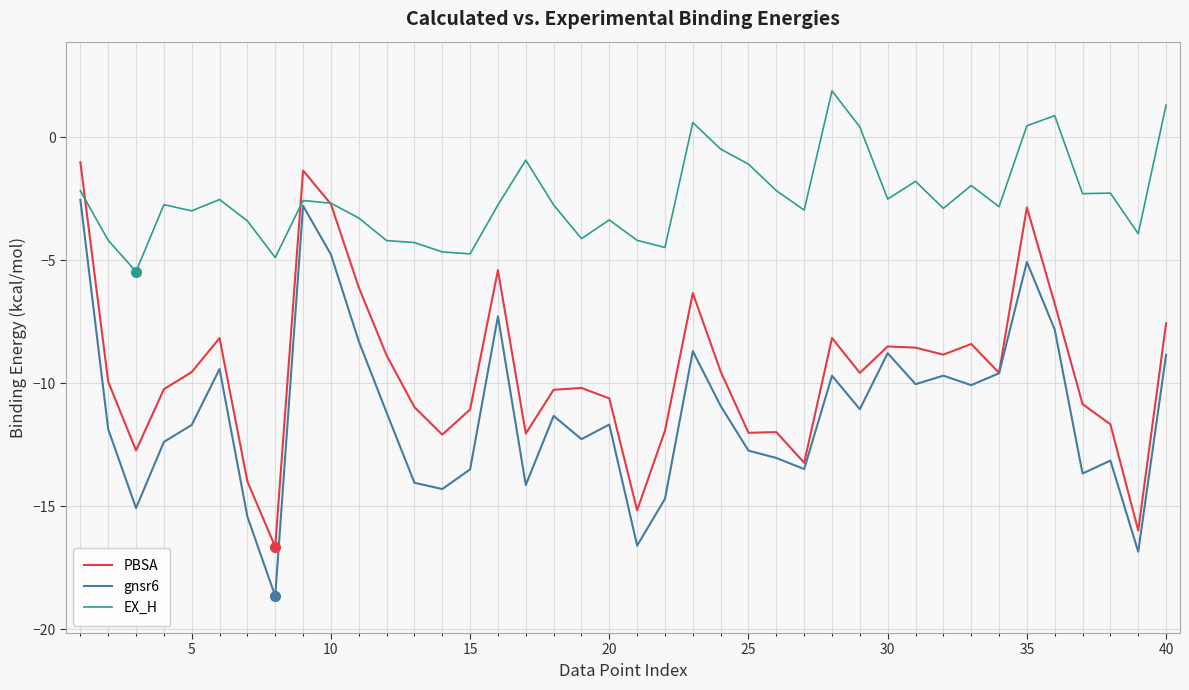

True or false: PBSA and EX_H intersect in this chart.

True